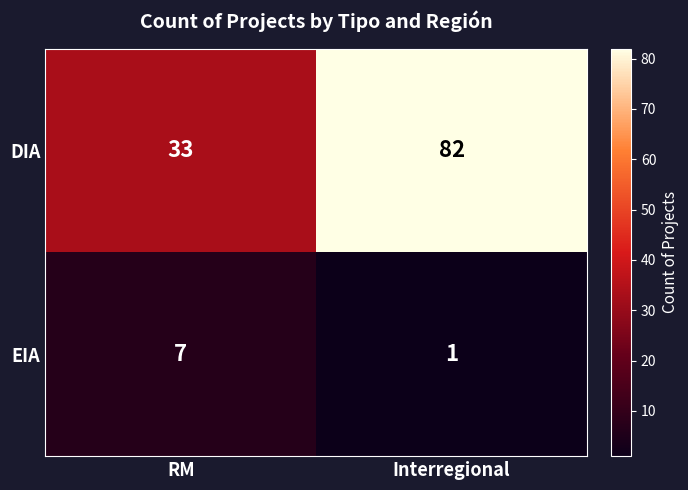

Which label corresponds to the largest value in the chart?

Interregional